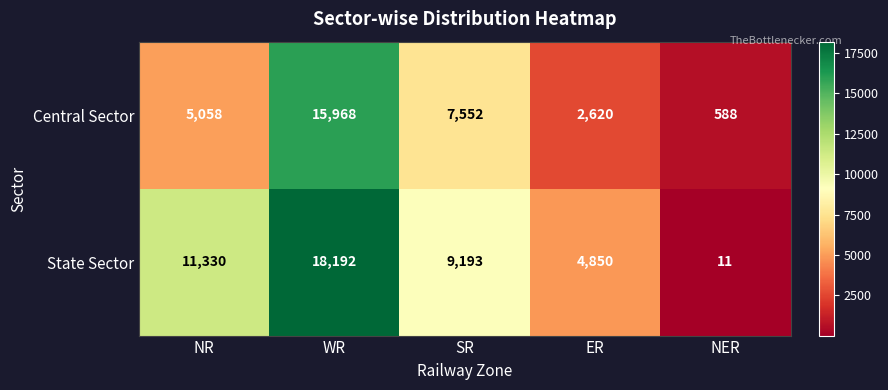

List the series in order of their peak value, highest first.

State Sector, Central Sector